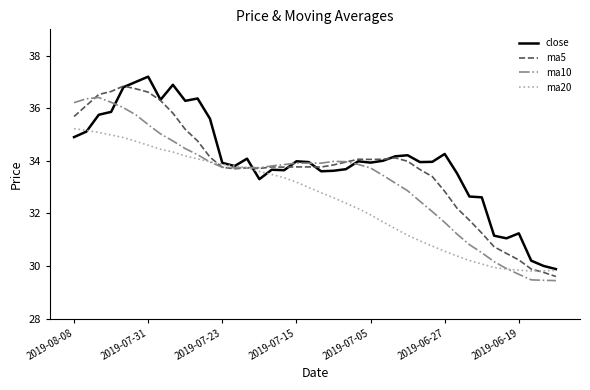

List the series in order of their overall mean, lowest first.

ma20, ma10, ma5, close